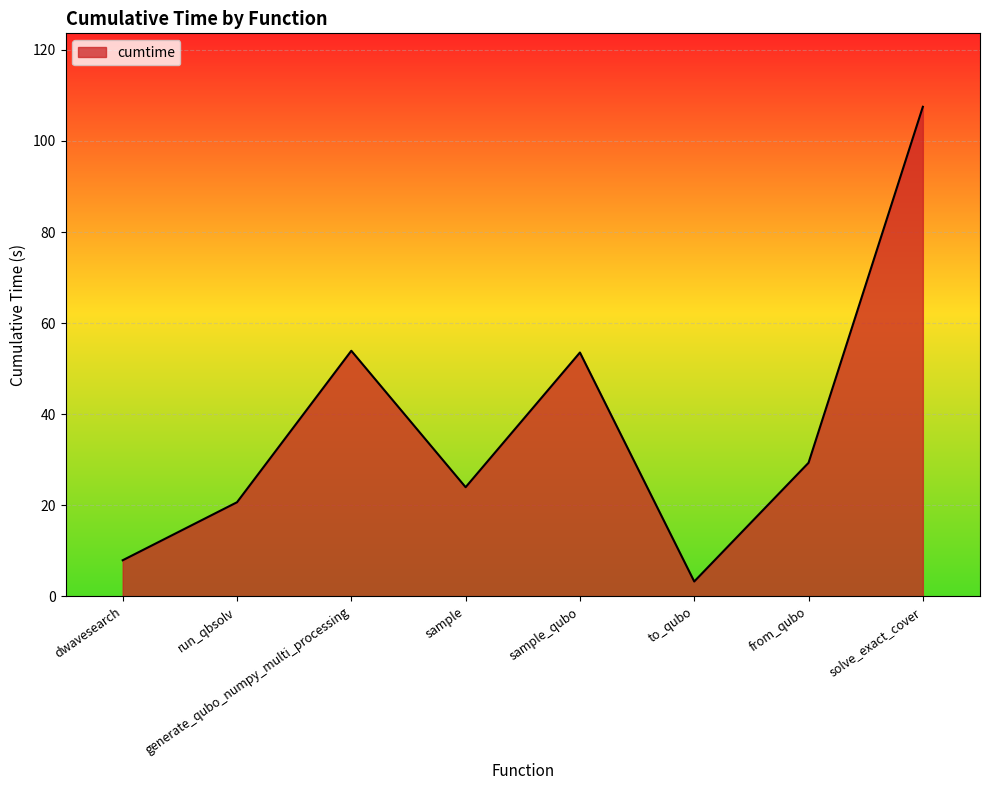

True or false: the data shows 186.9 at solve_exact_cover.

False